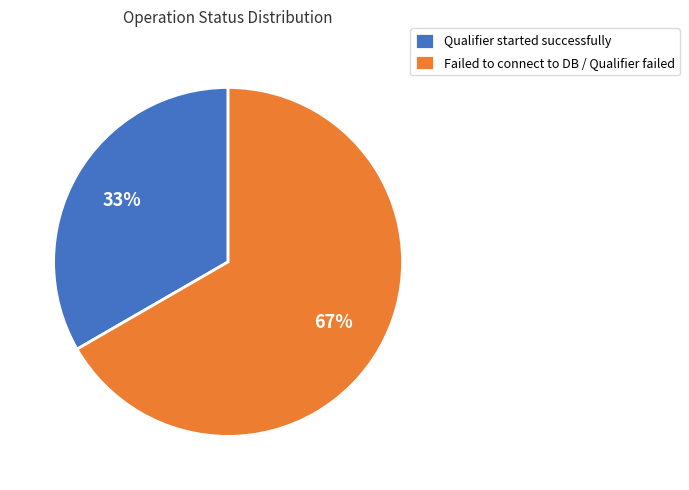

What is the largest slice in the pie chart?

Failed to connect to DB / Qualifier failed